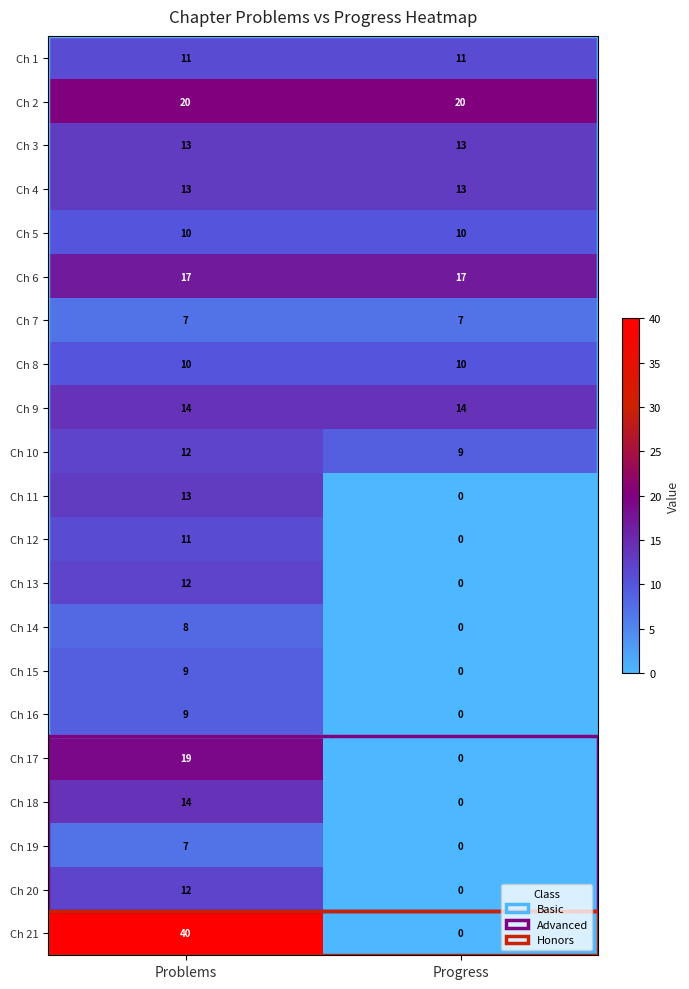

At which category is the sum across all series the highest?

Problems